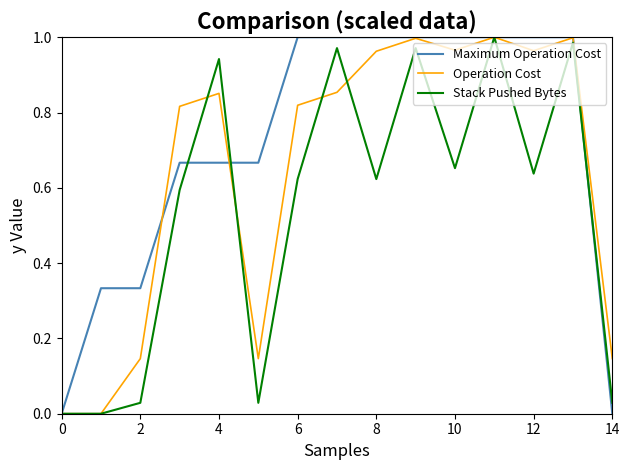

Which series has the largest total across all categories?

Maximum Operation Cost